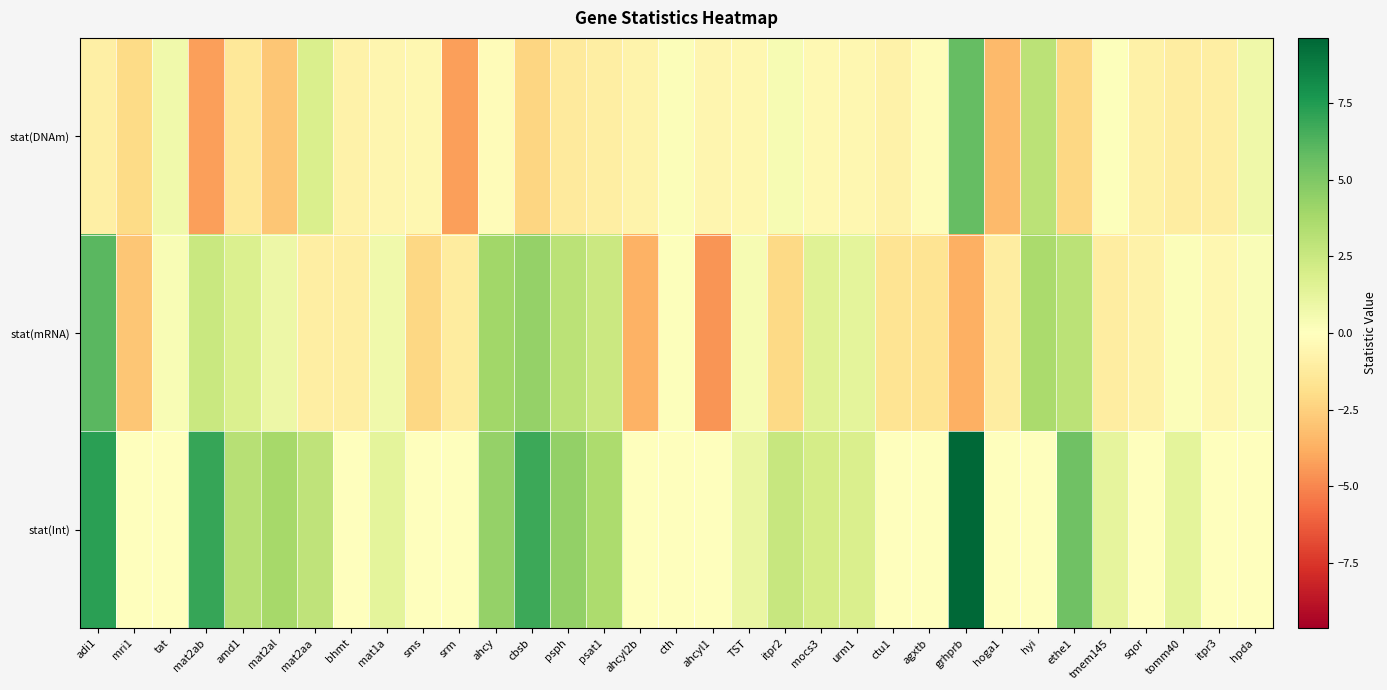

What is the spread (max minus min) of values at urm1?

2.4